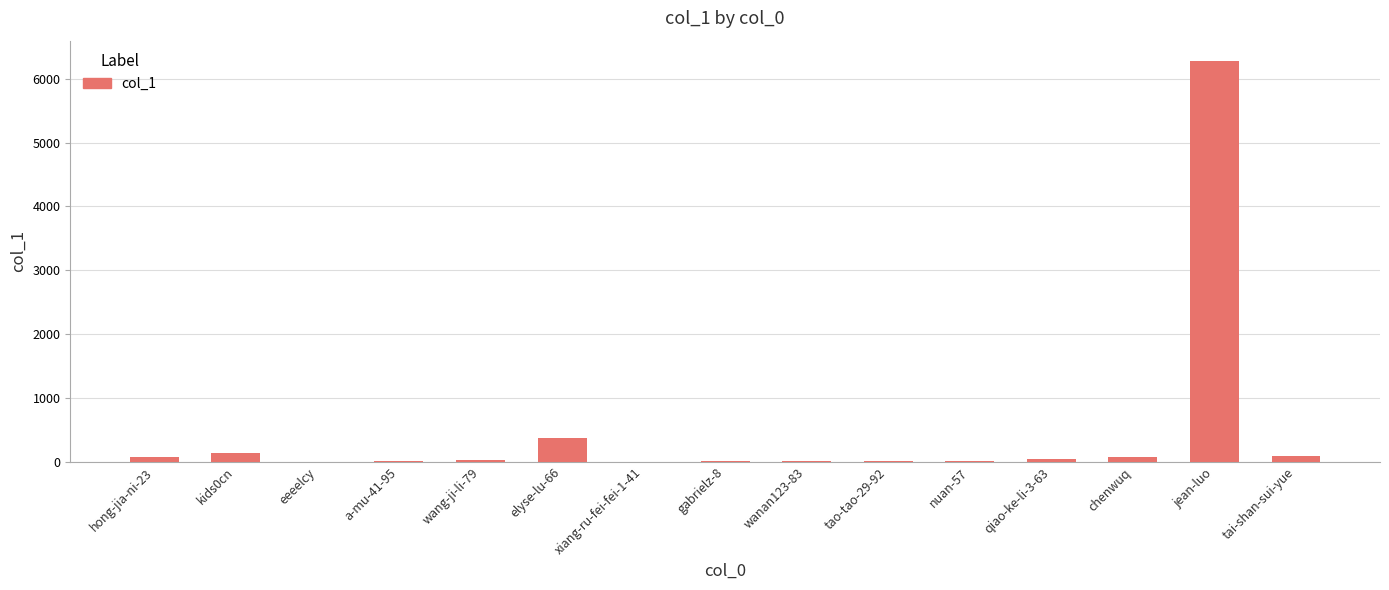

What is the greatest value displayed?

6285